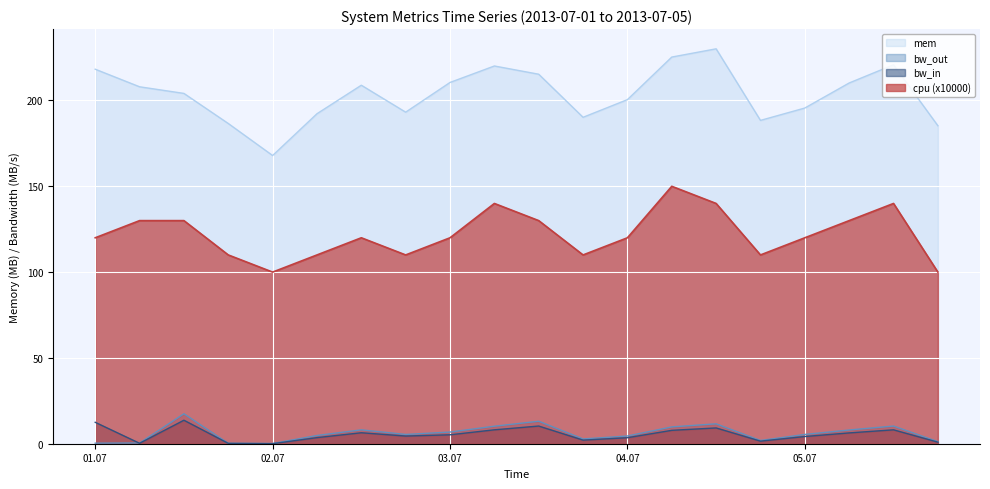

Where does the bw_out series first go above 5?

2013-07-01 12:00:00